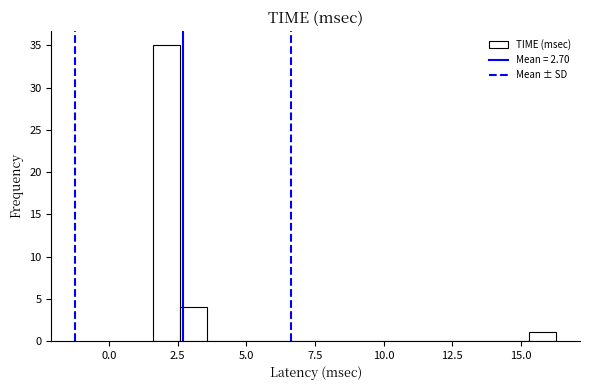

Around what value on the x-axis is the tallest bar? Give the approximate position of its centre, as read against the axis.

2.0